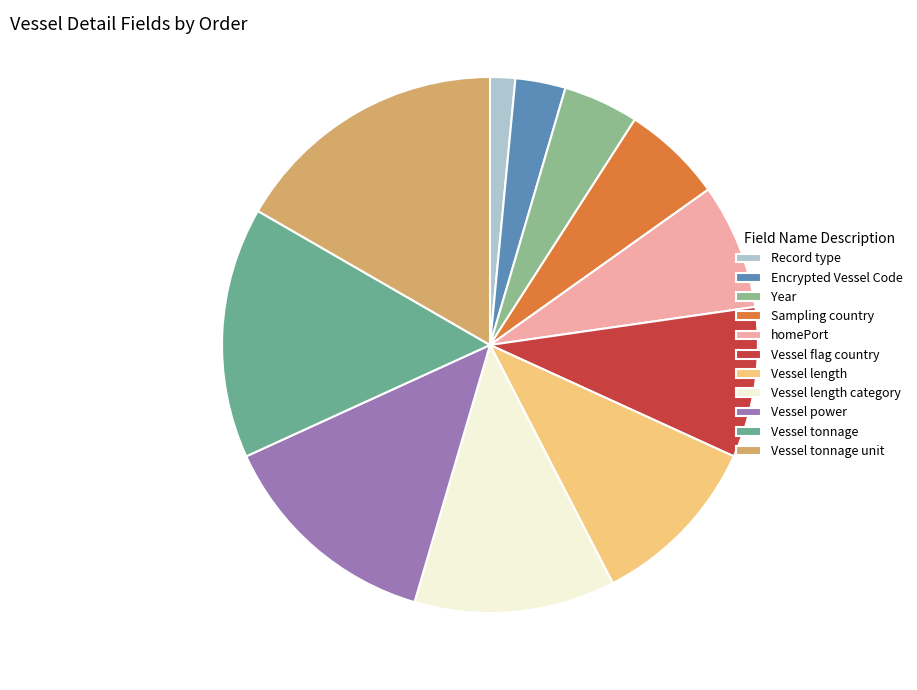

How many segments does this pie chart have?

11